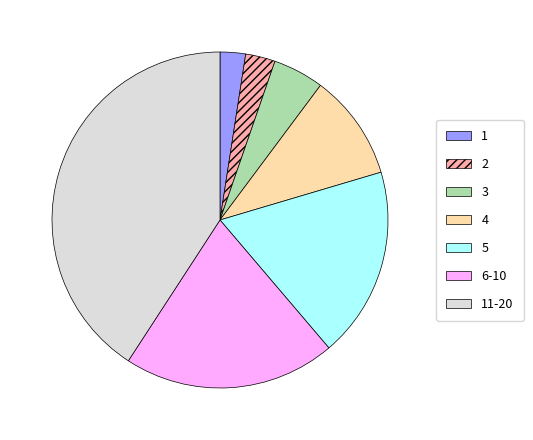

Is there any slice that represents more than half of the pie?

No